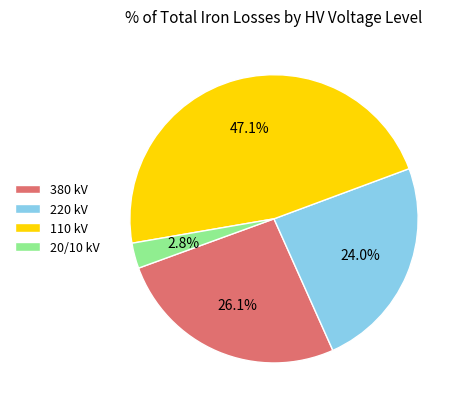

Which slice is the smallest?

20/10 kV